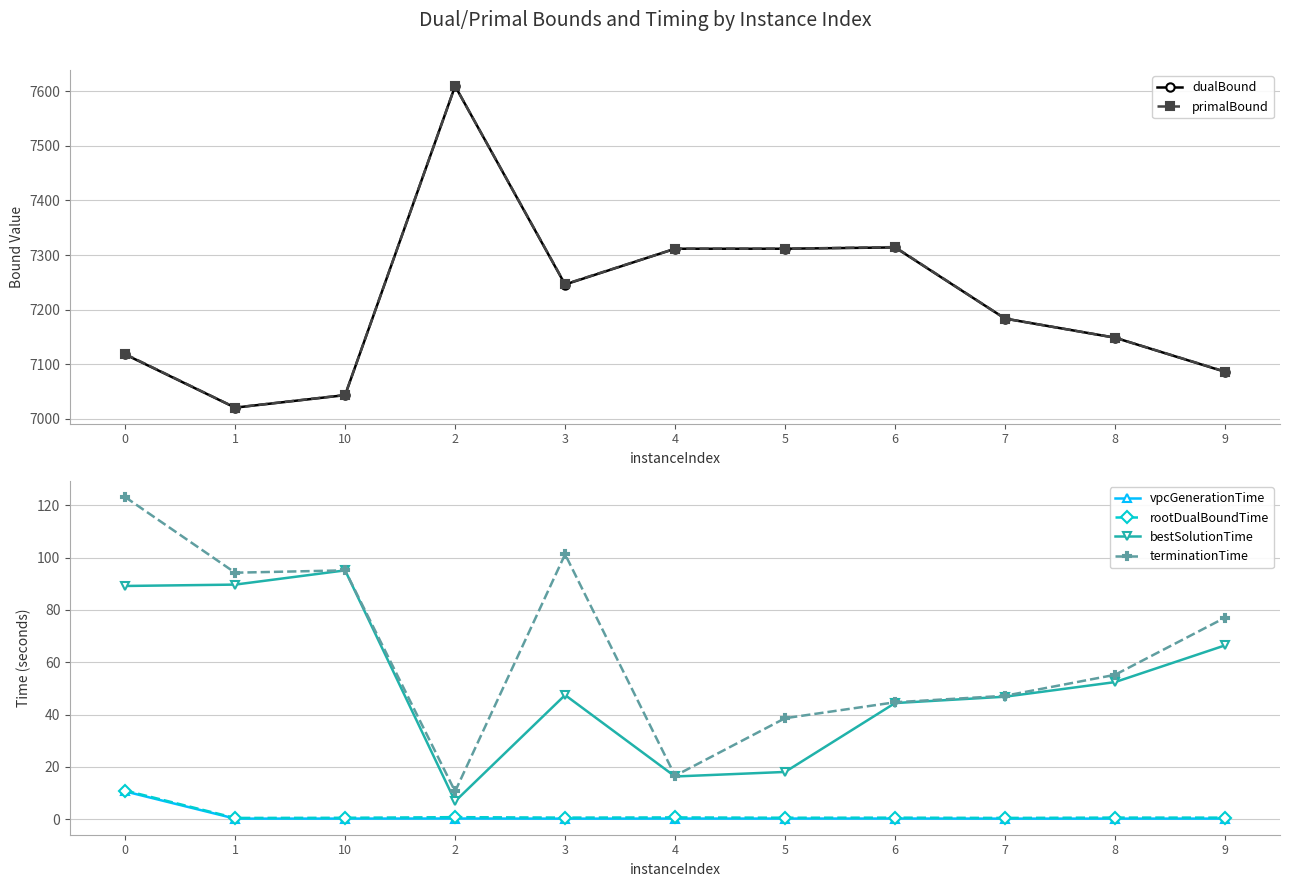

What is the lowest value of the vpcGenerationTime series?

0.3